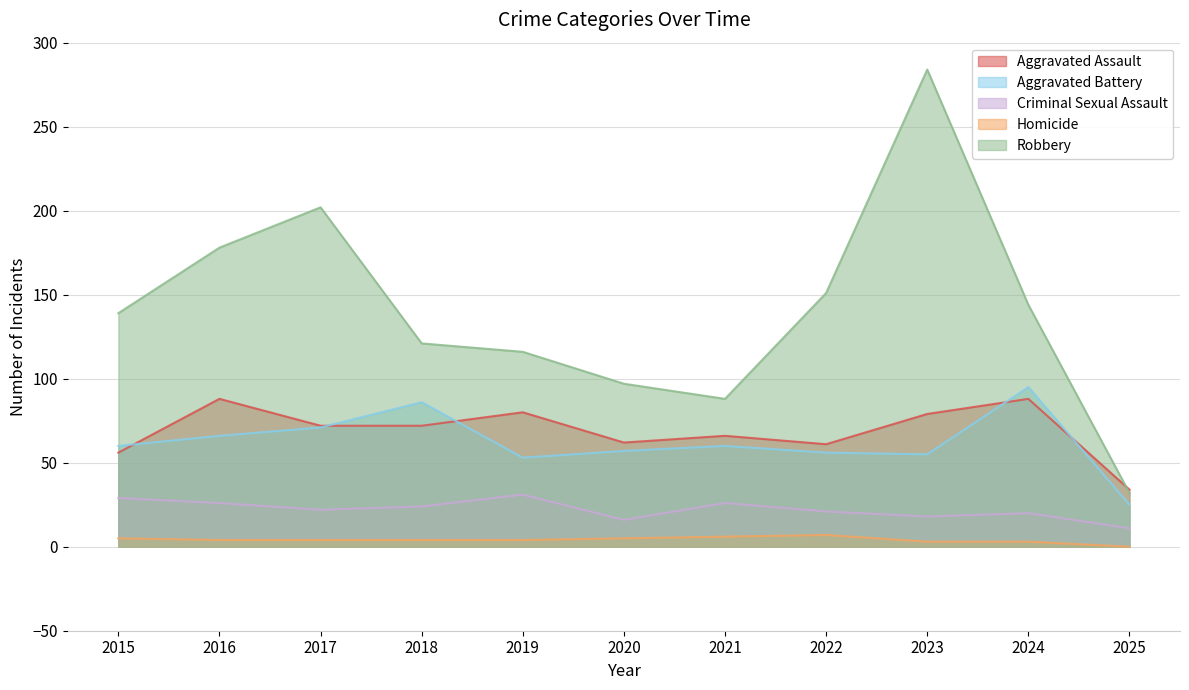

How many series are shown in this chart?

5